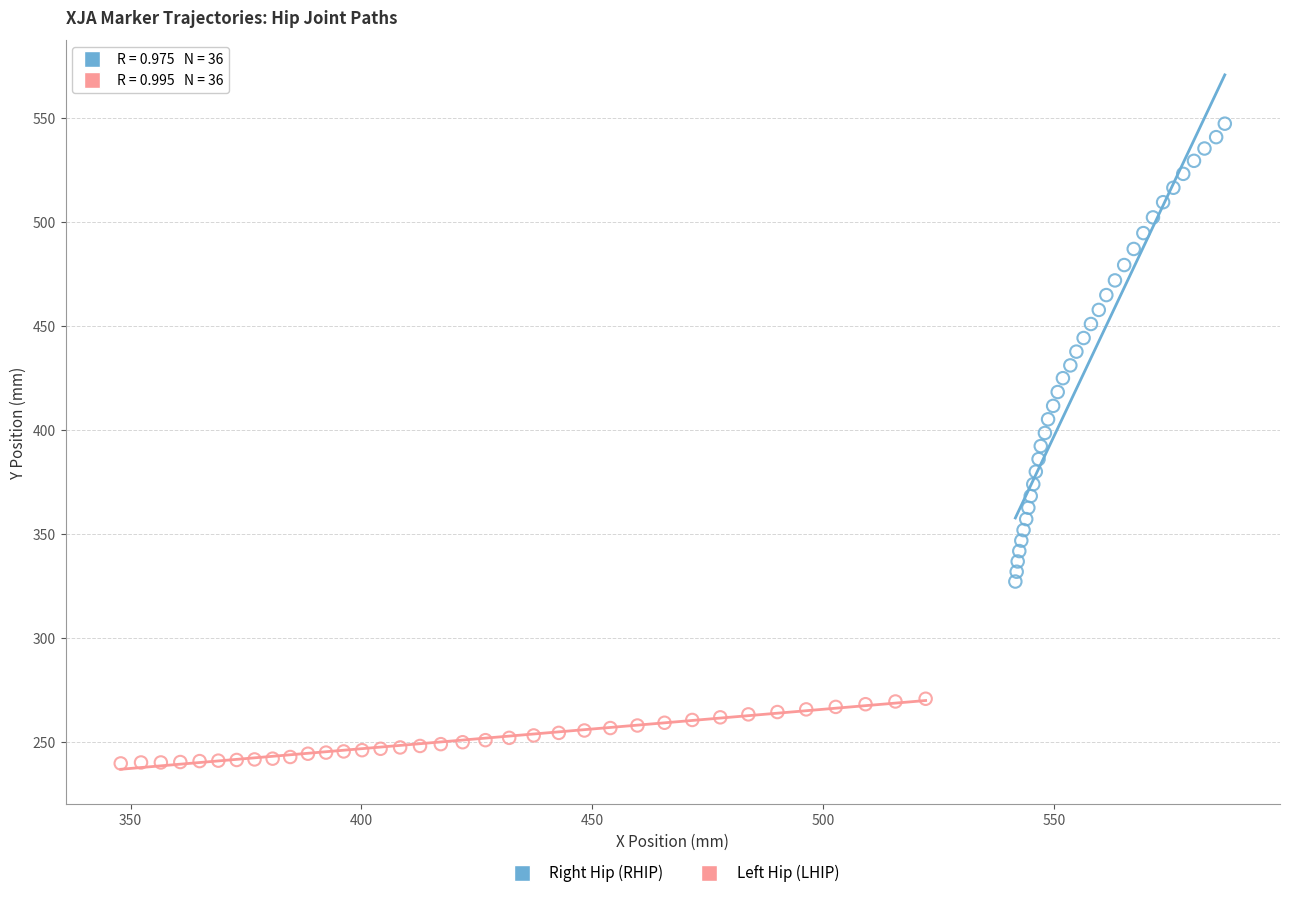

Which series reaches the maximum Y coordinate?

Right Hip (RHIP)